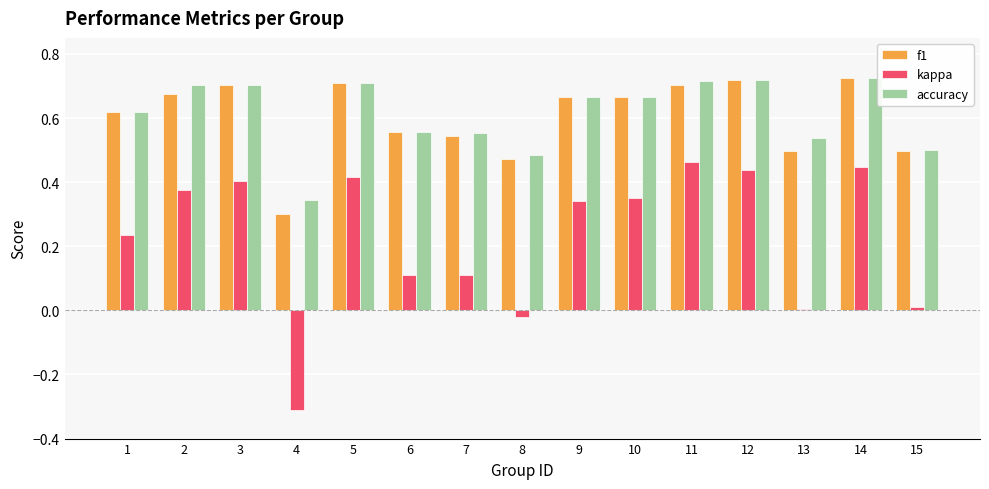

What are all the series names shown in the legend?

f1, kappa, accuracy